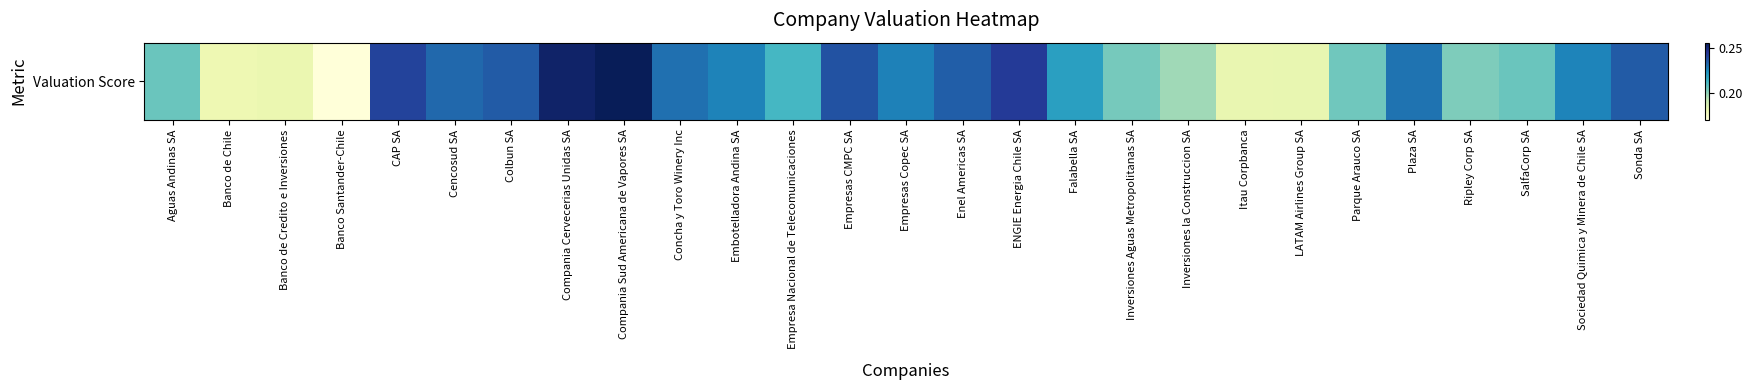

Is it true that the value at Sonda SA is 0.2?

True